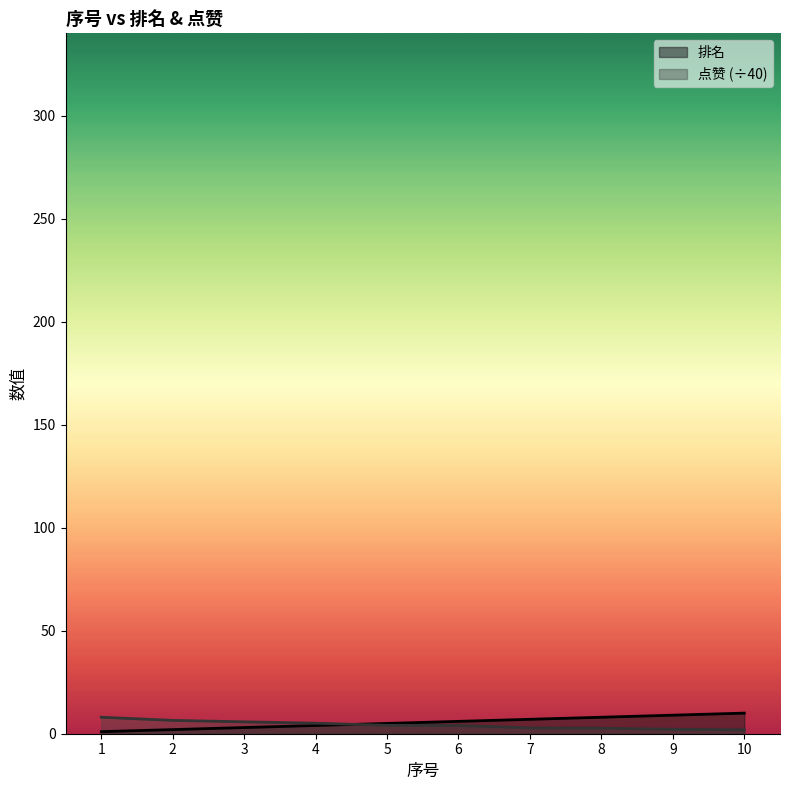

List the series in order of their overall mean, highest first.

排名, 点赞